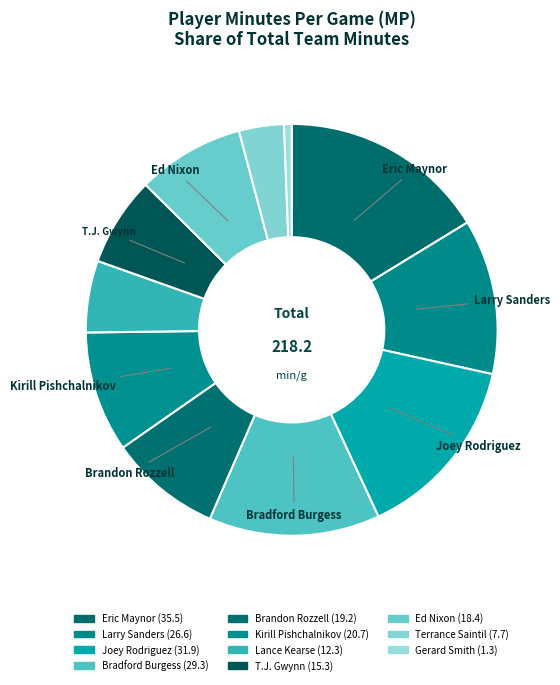

How many segments does this pie chart have?

11